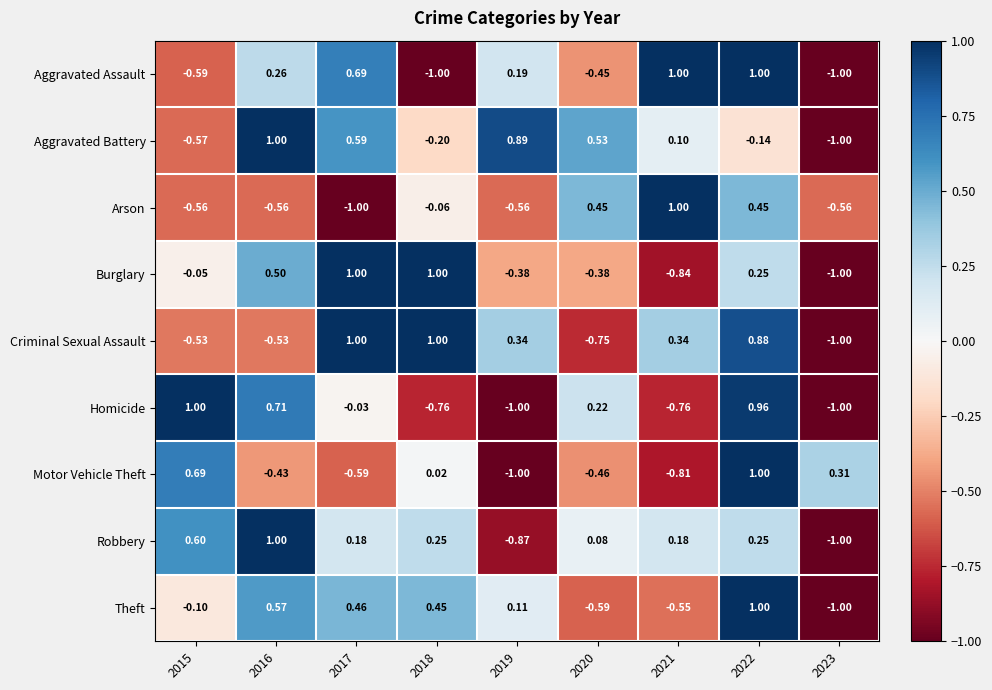

Which series has the largest total across all categories?

Aggravated Battery